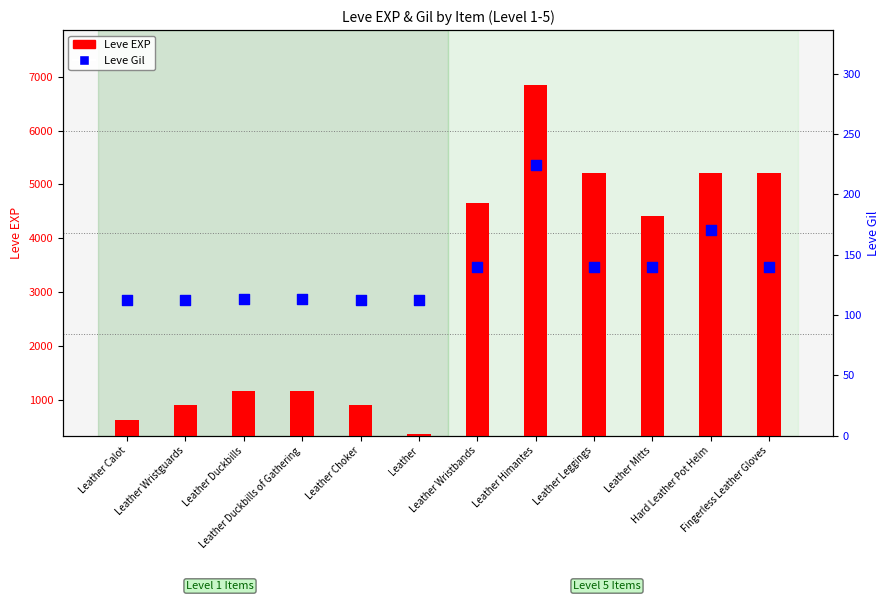

What is the total value across all series at Leather Mitts?

4550